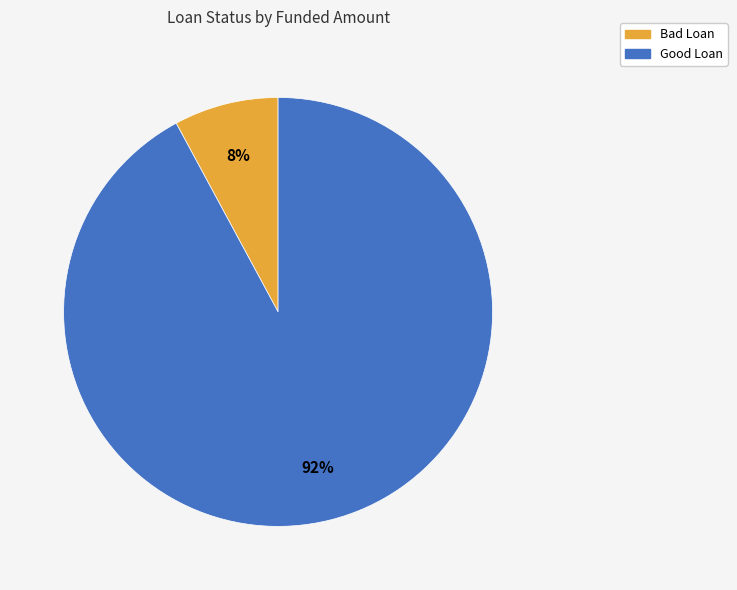

How many segments does this pie chart have?

2